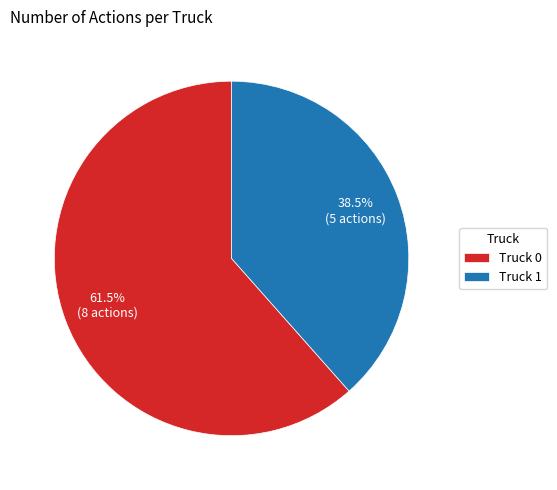

Is it true that Truck 1 is 25% of the pie?

False